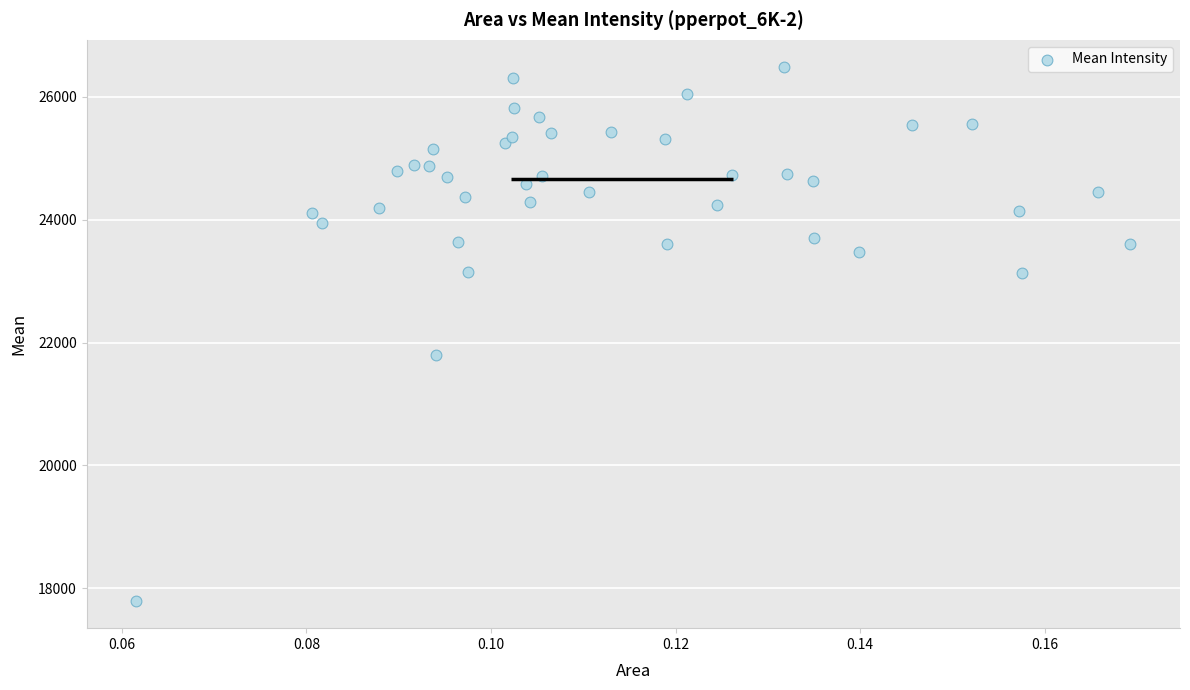

What Y value in the scatter plot is closest to 22138?

21790.8